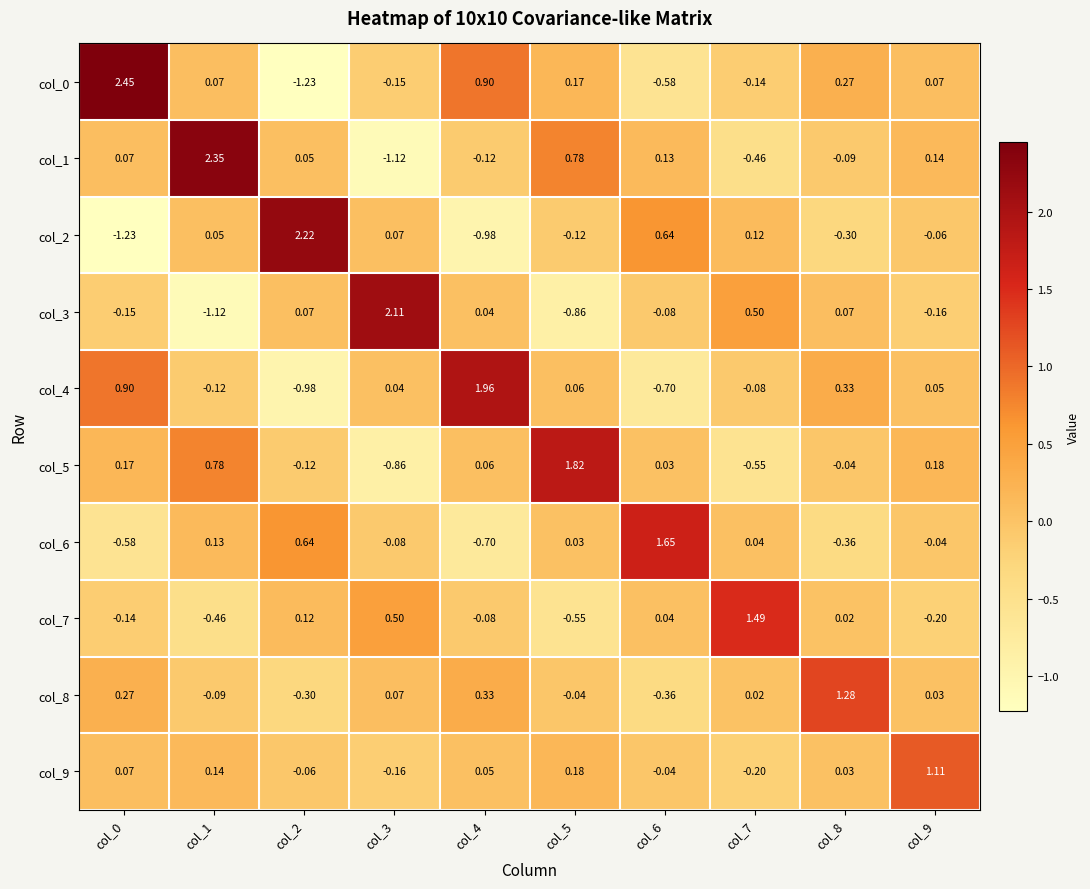

How many values in col_6 are above zero?

5